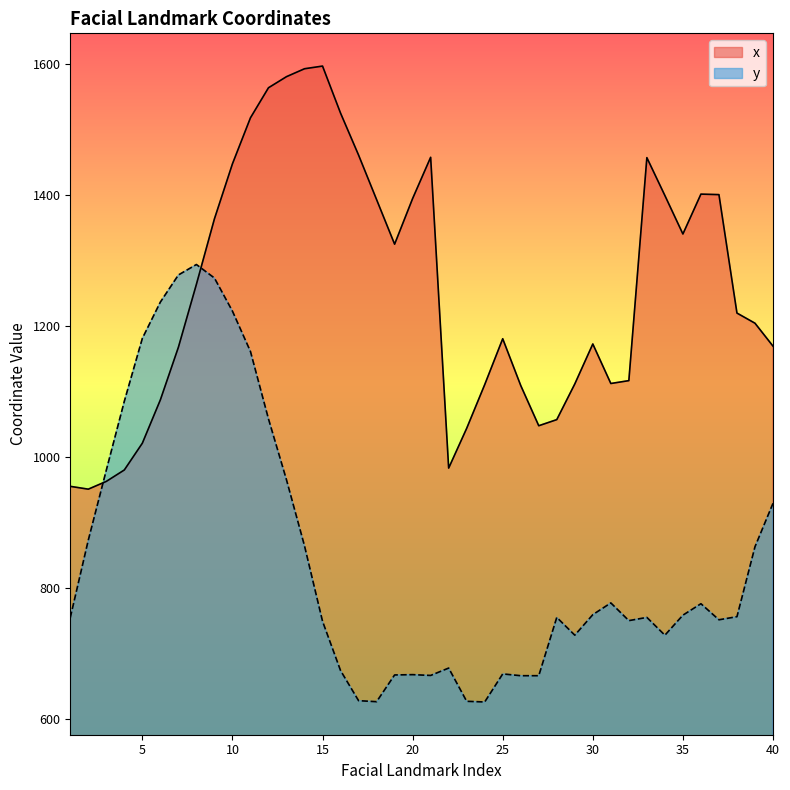

Rank the series at 28 from lowest to highest value.

y, x